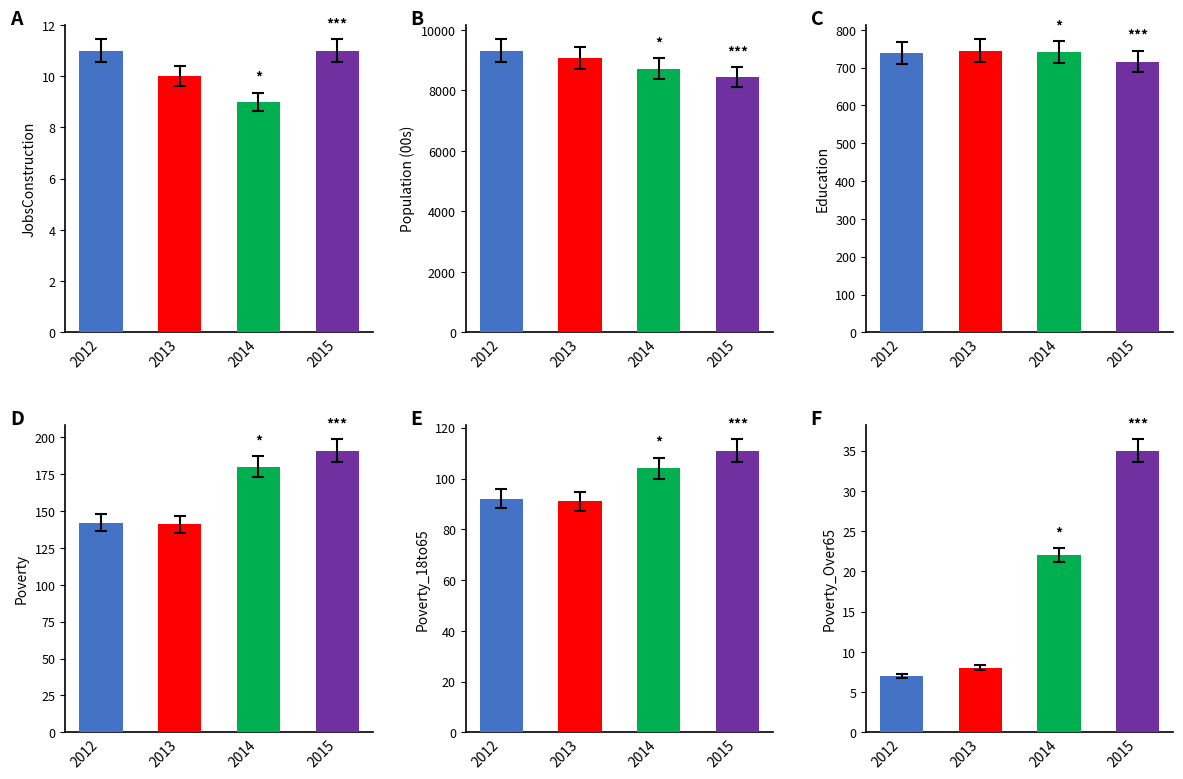

What is the total value across all series at 2013?

10064